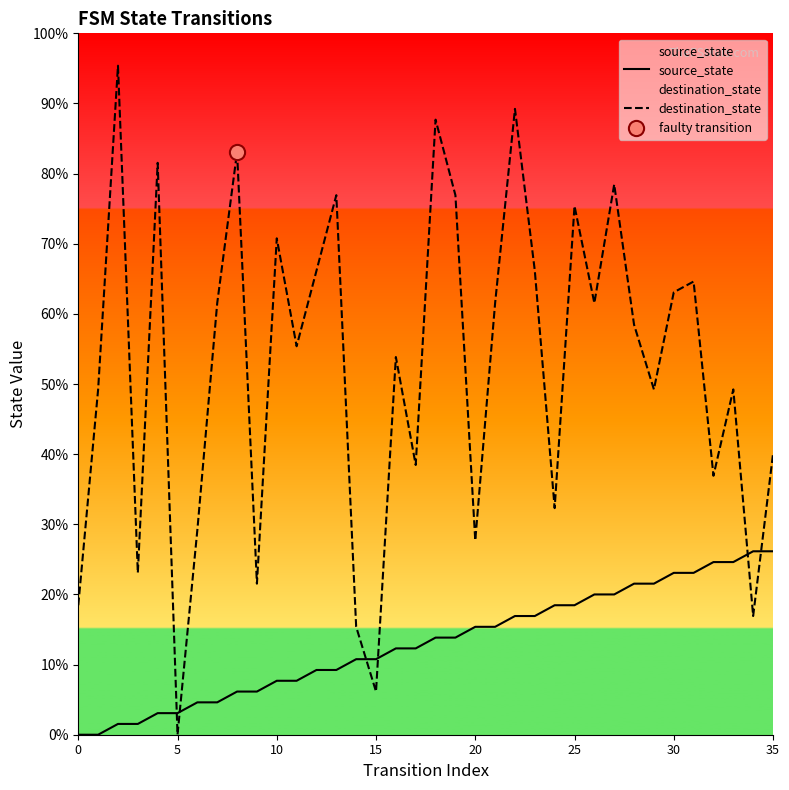

Which series has the largest Y range (max minus min)?

destination_state